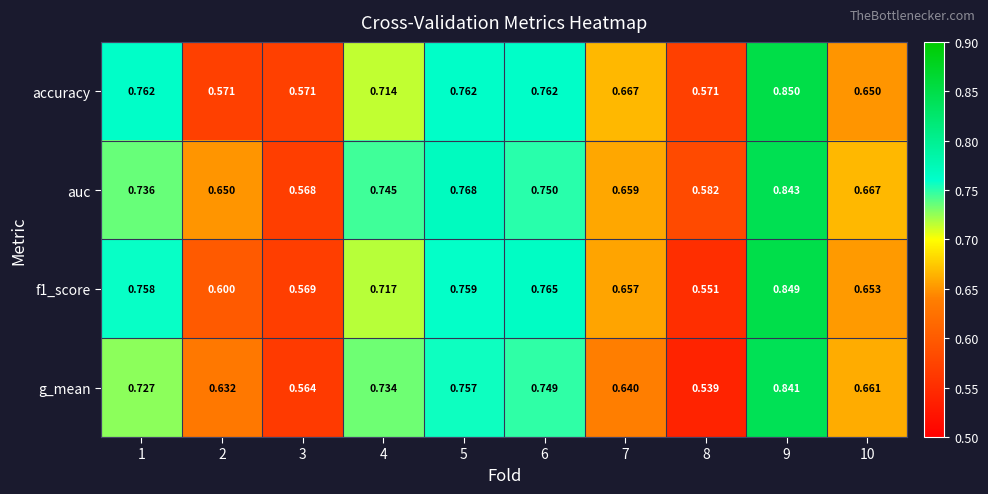

Rank the series at 8 from lowest to highest value.

g_mean, f1_score, accuracy, auc